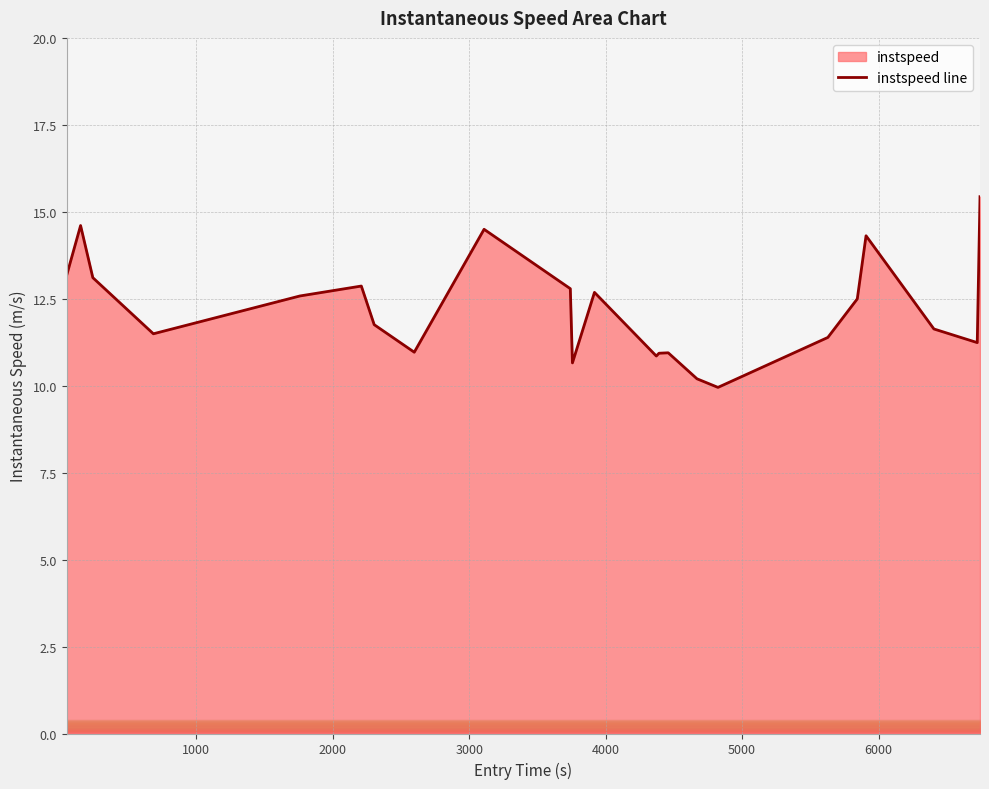

How many interior local peaks (higher than both neighbors) does the data have?

6